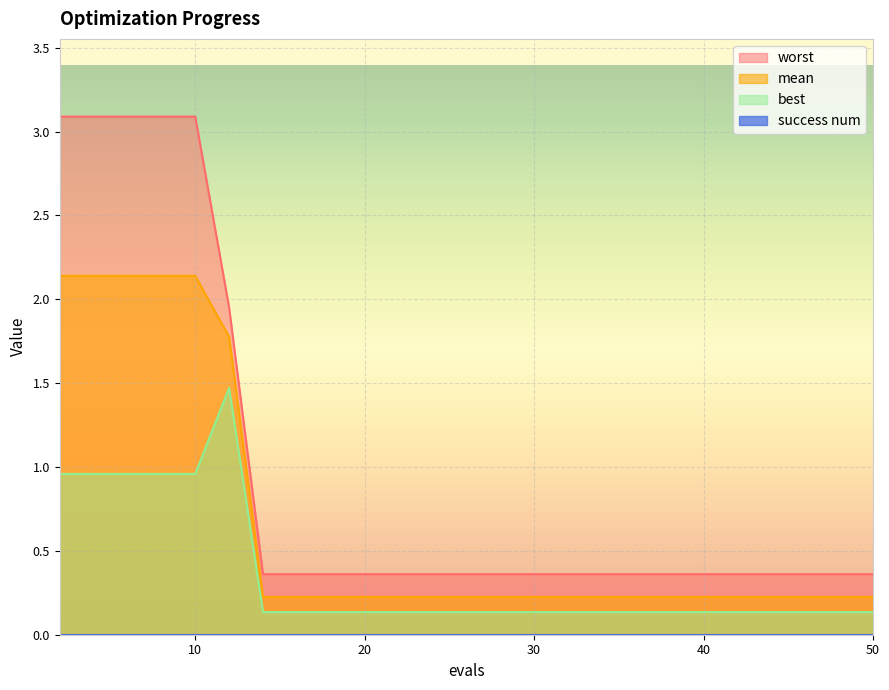

True or false: mean has more than 1 interior local peaks.

False